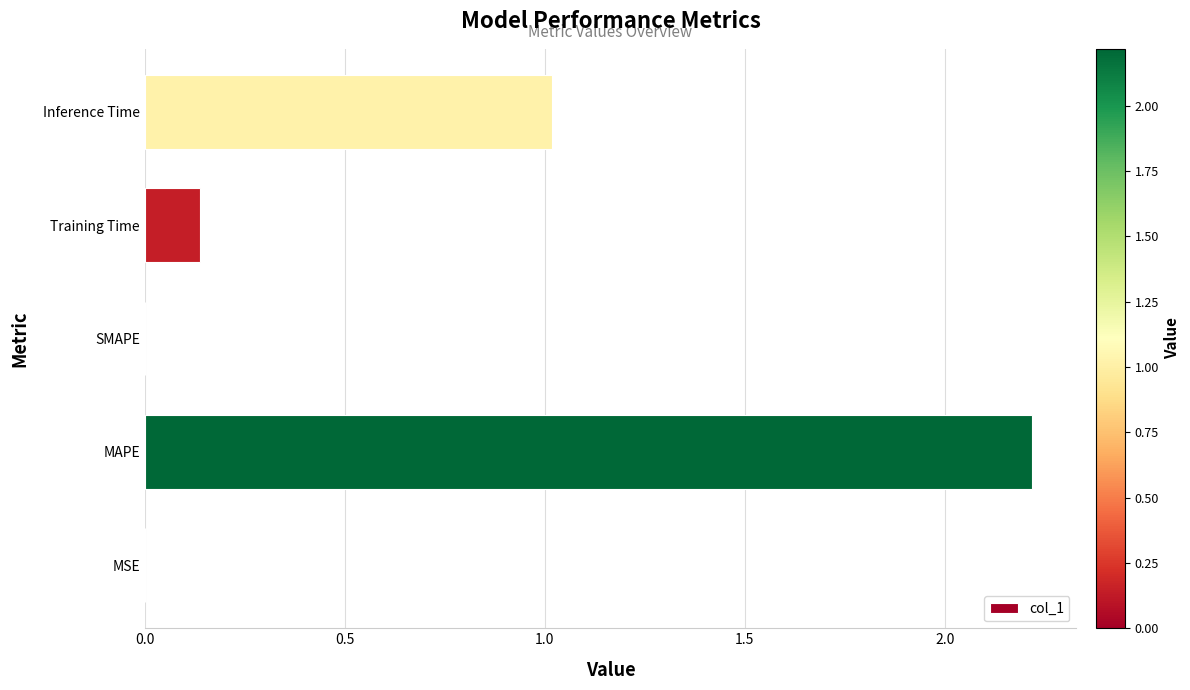

What is the greatest value displayed?

2.2